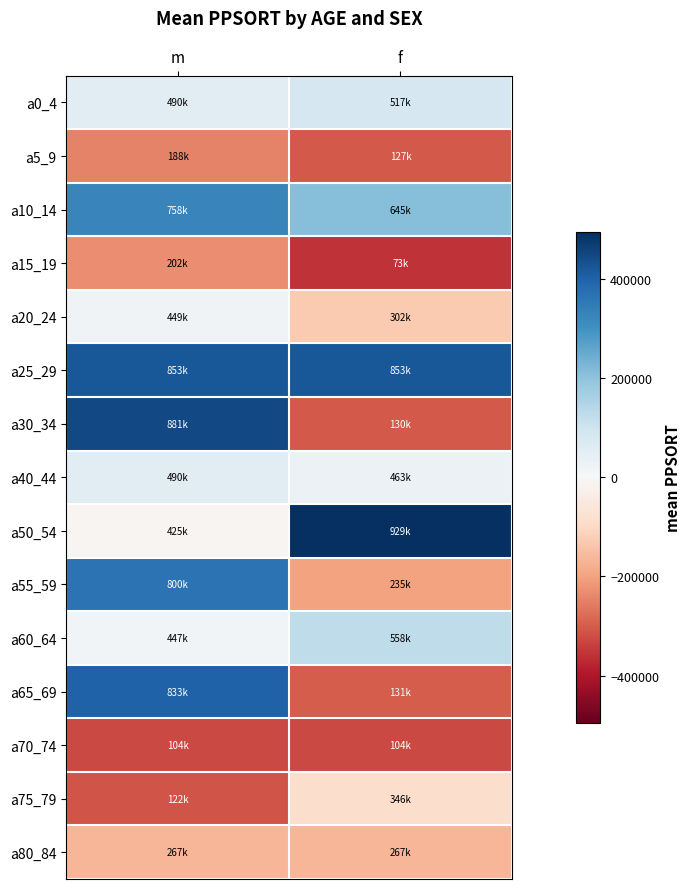

Which category has the lowest value across all series?

f